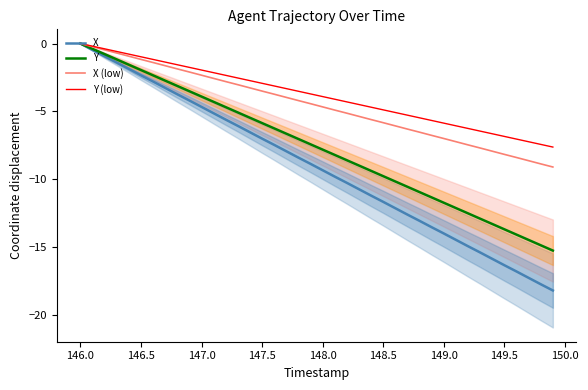

What is the difference between the maximum and minimum values in the Y (low) series?

7.6